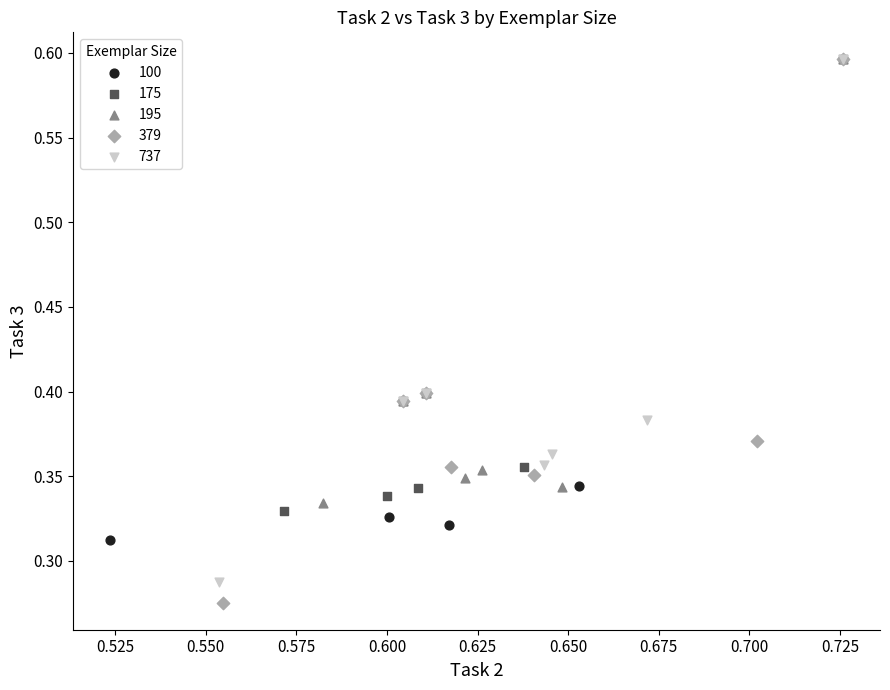

Which series has the largest Y range (max minus min)?

379